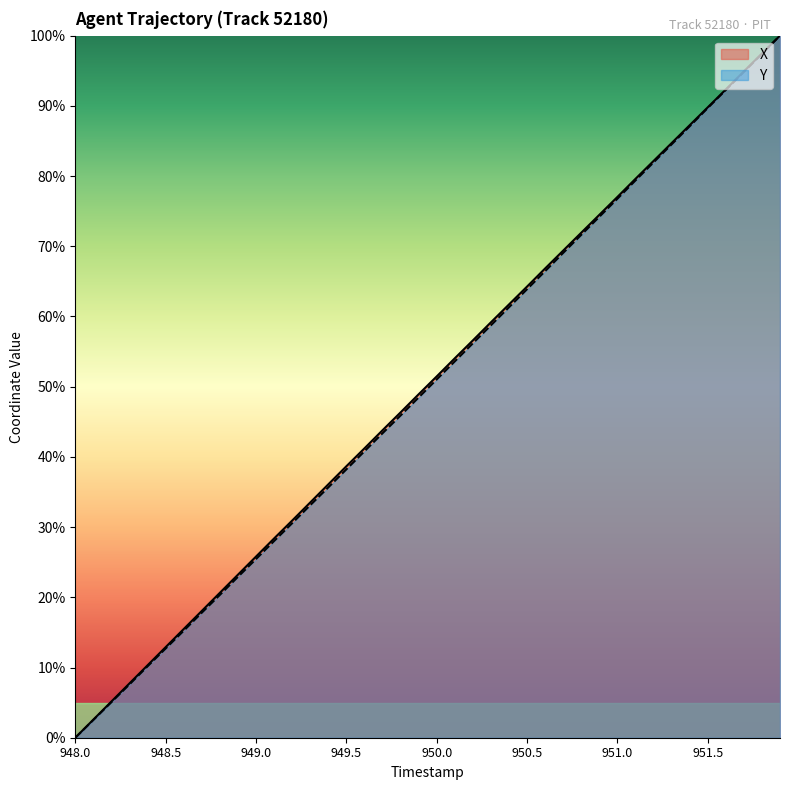

What is the spread (max minus min) of values at 951.8?

0.1